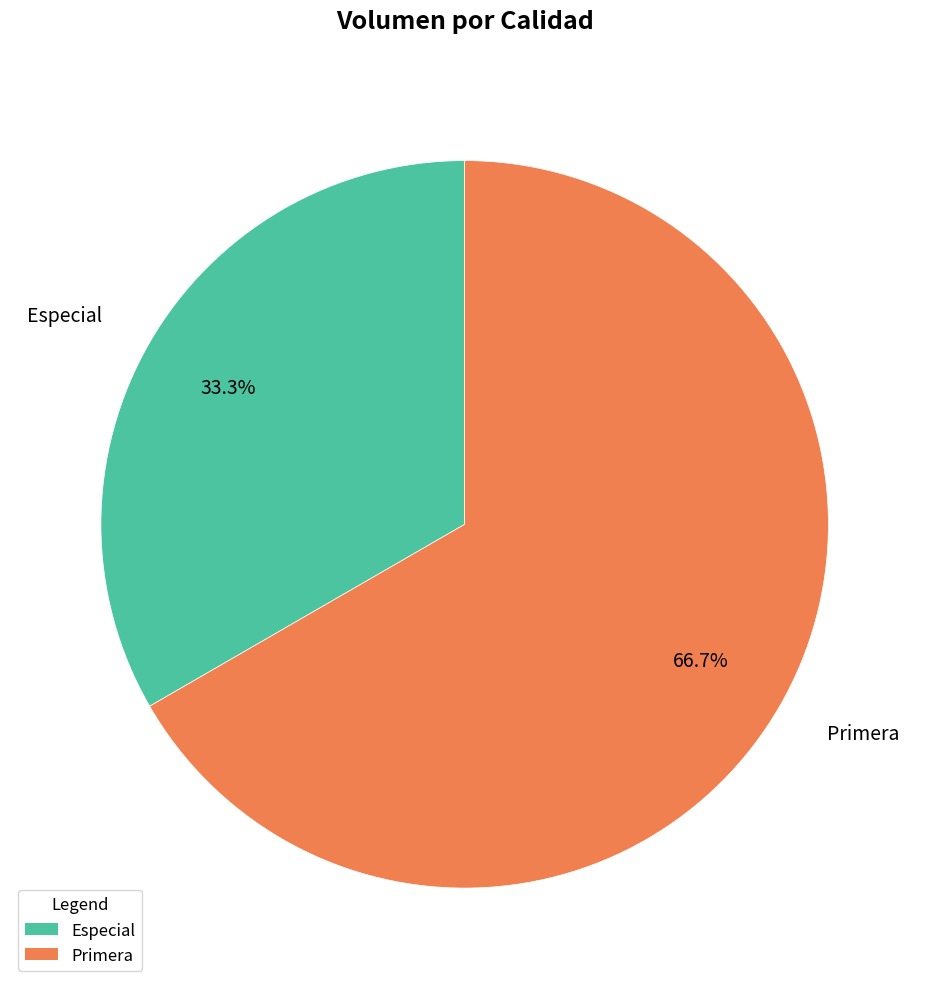

What is the smallest slice in the pie chart?

Especial